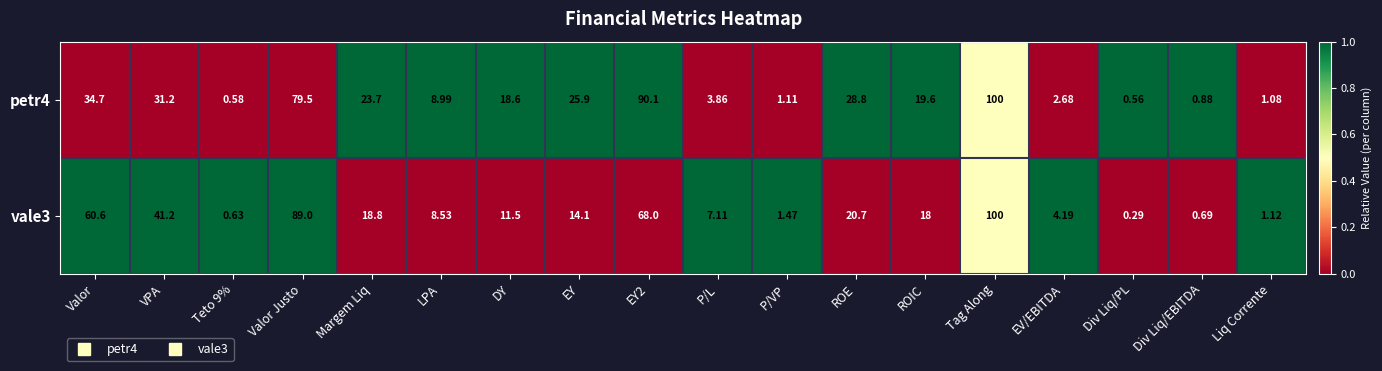

What is the total value across all series at DY?

30.1